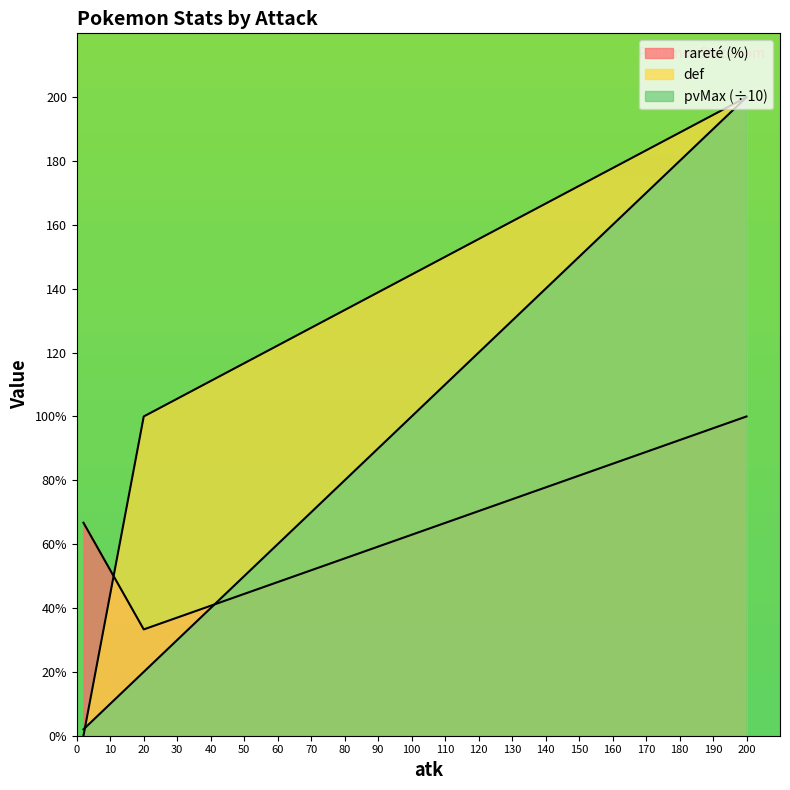

Reading right to left, extract all data points from this chart.

rareté (%): 200=100.0	20=33.3	2=66.7
def: 200=200.0	20=100.0	2=0.0
pvMax: 200=200.0	20=20.0	2=2.0